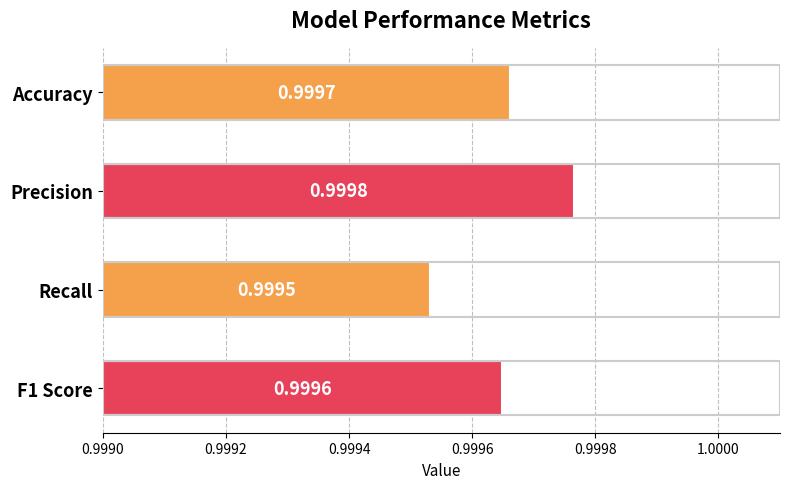

Are the bars grouped side by side (vs. stacked)?

No